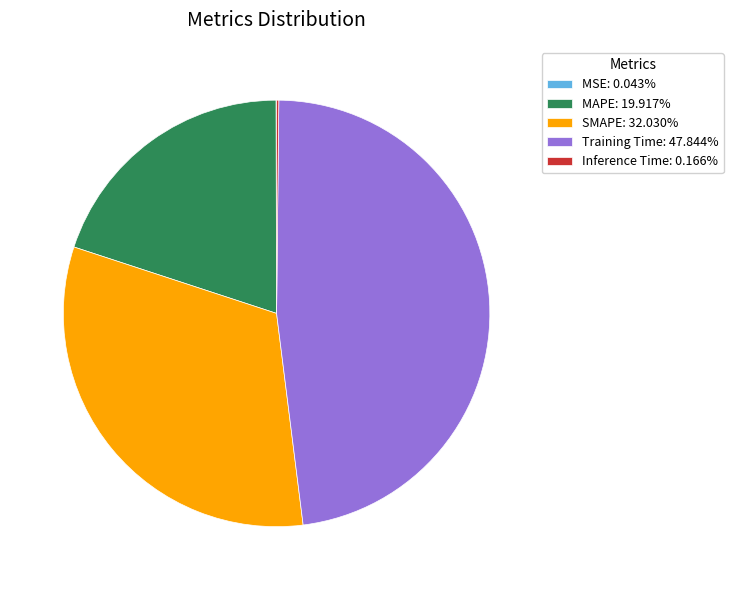

Is there a majority slice in this chart?

No